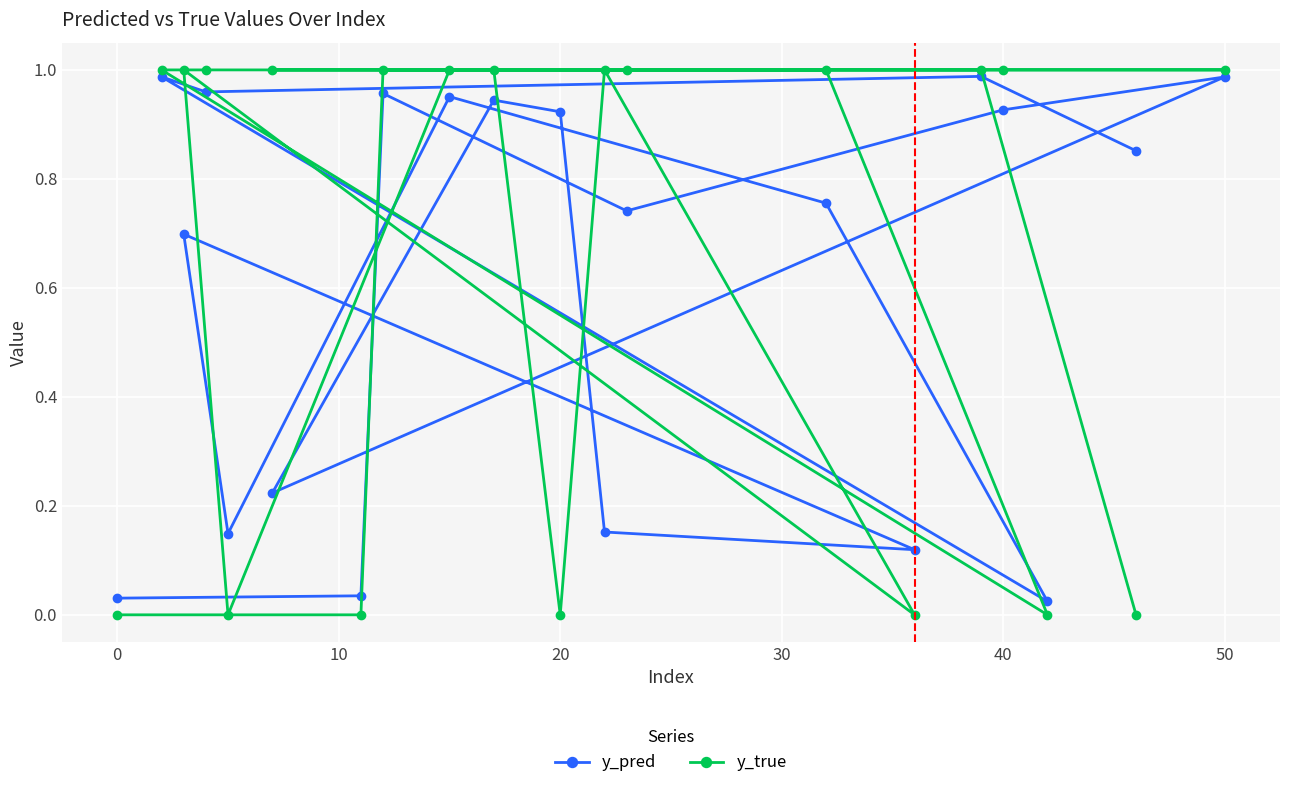

Which series has the largest range (max minus min)?

y_true